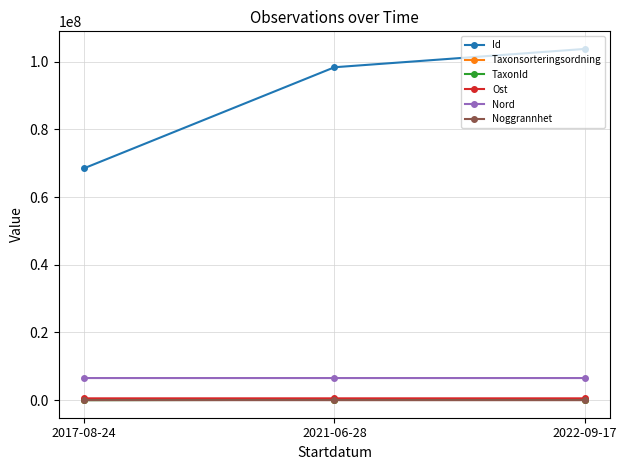

What are all the series names shown in the legend?

Id, Taxonsorteringsordning, TaxonId, Ost, Nord, Noggrannhet